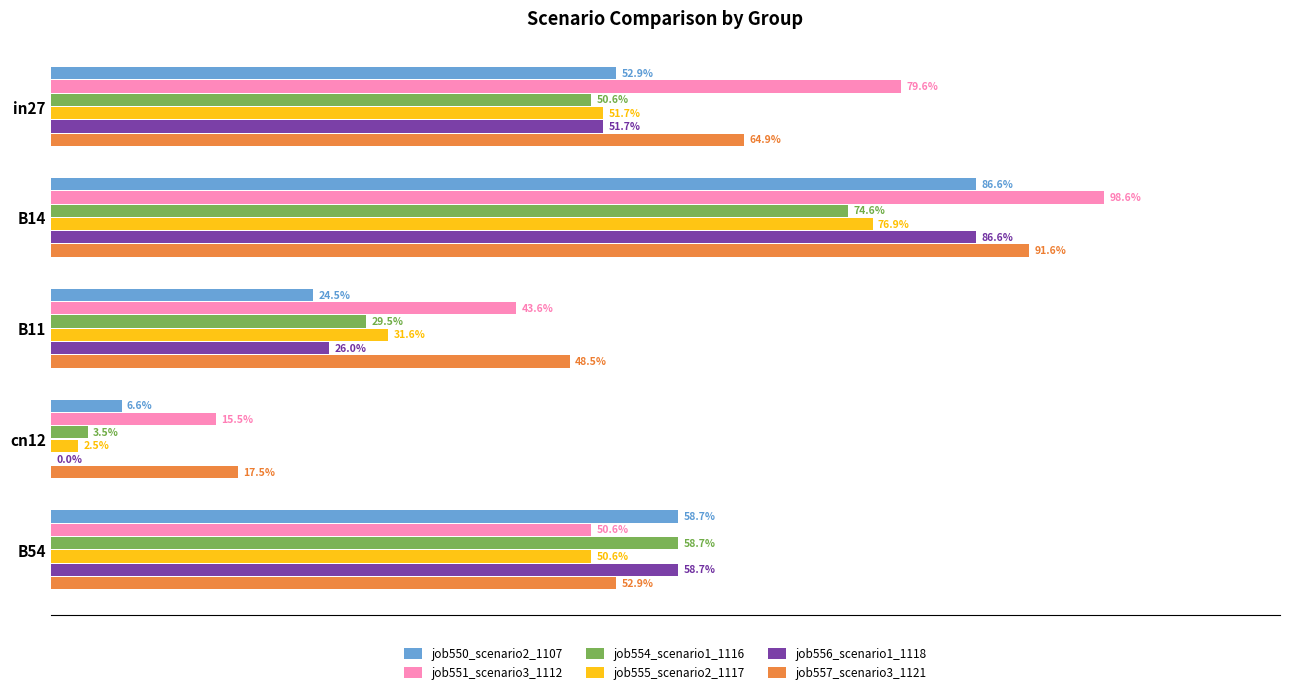

At which label is job551_scenario3_1112 closest to 57?

B54